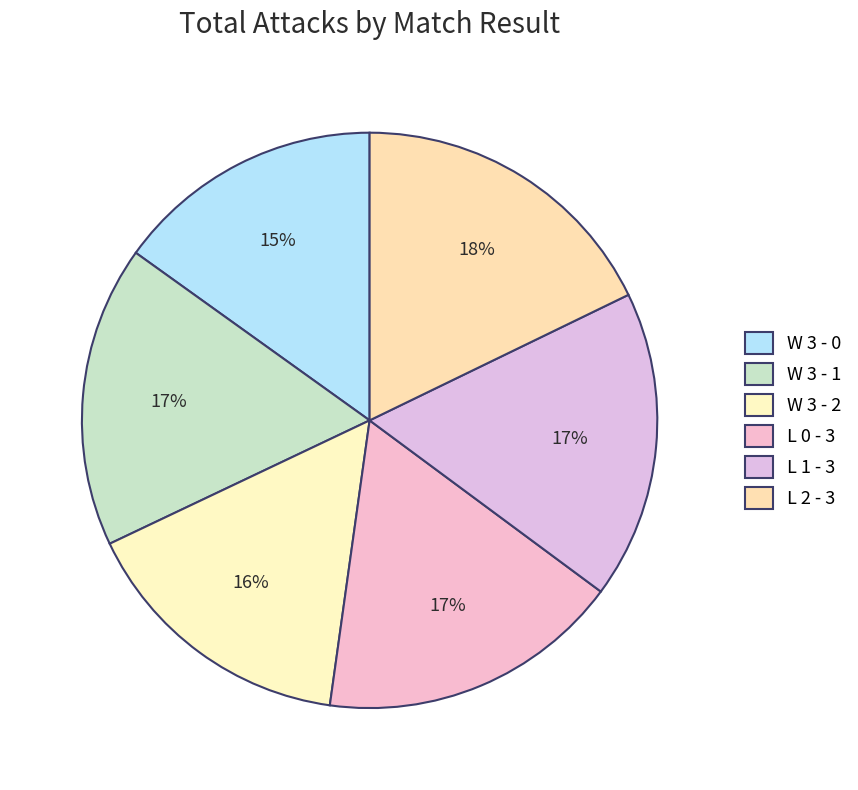

To the nearest percent, what is the average slice percentage?

17%